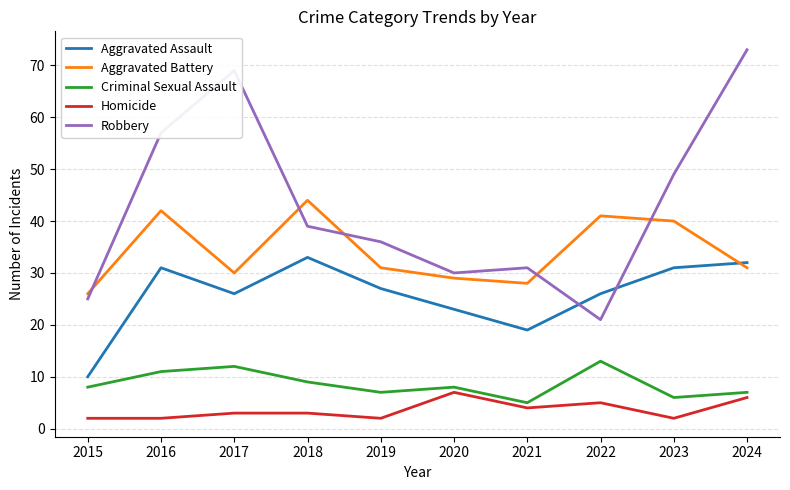

Reading left to right, what are all the values shown in this chart?

Aggravated Assault: 2015=10	2016=31	2017=26	2018=33	2019=27	2020=23	2021=19	2022=26	2023=31	2024=32
Aggravated Battery: 2015=26	2016=42	2017=30	2018=44	2019=31	2020=29	2021=28	2022=41	2023=40	2024=31
Criminal Sexual Assault: 2015=8	2016=11	2017=12	2018=9	2019=7	2020=8	2021=5	2022=13	2023=6	2024=7
Homicide: 2015=2	2016=2	2017=3	2018=3	2019=2	2020=7	2021=4	2022=5	2023=2	2024=6
Robbery: 2015=25	2016=57	2017=69	2018=39	2019=36	2020=30	2021=31	2022=21	2023=49	2024=73